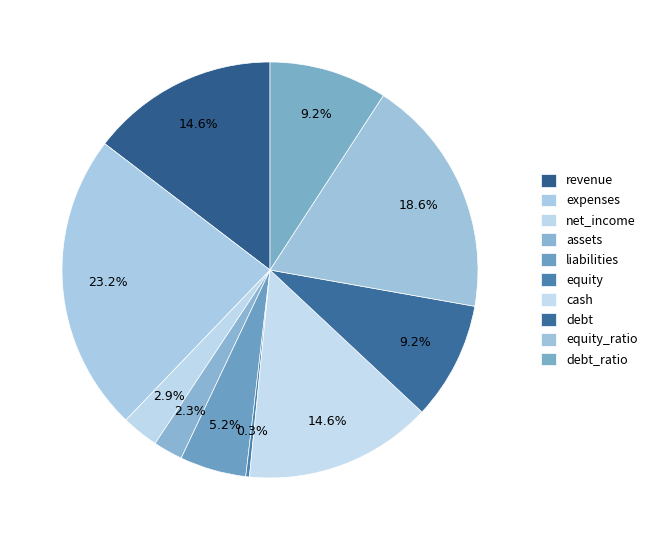

Is there any slice that represents more than half of the pie?

No